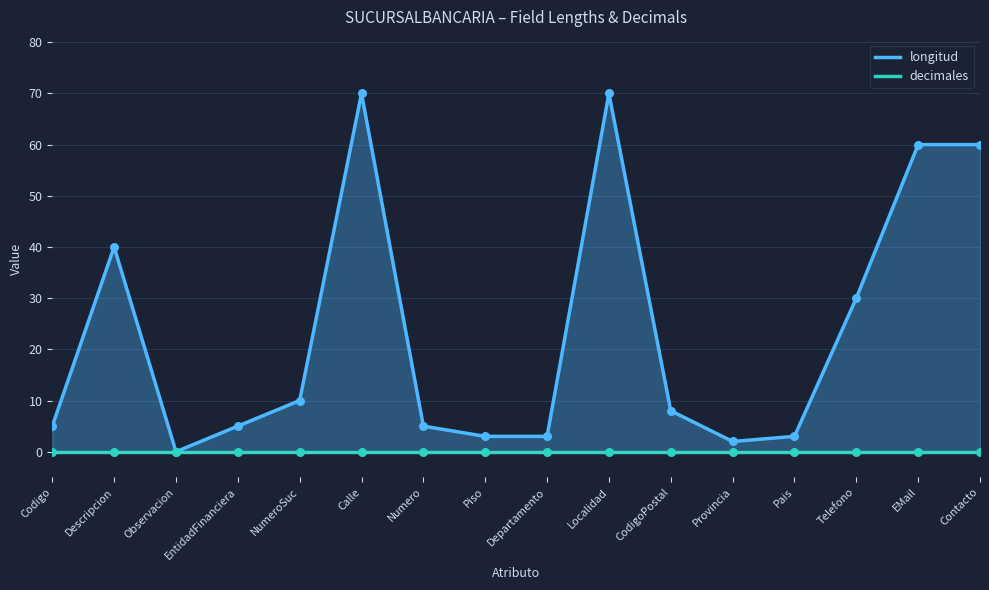

Which series has the widest spread of Y values?

longitud